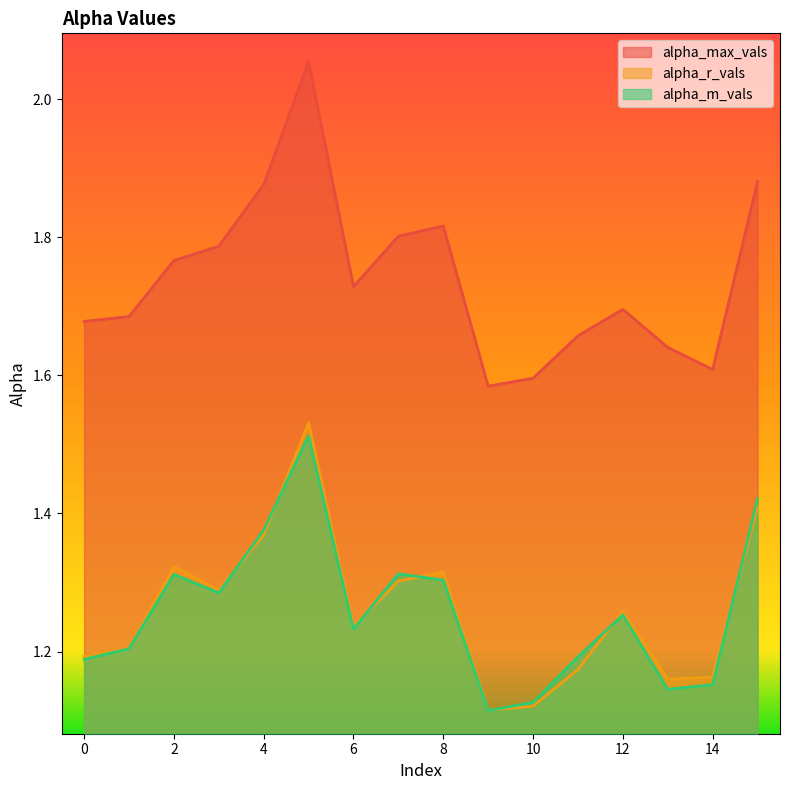

Which series ends up on top after the final intersection of alpha_m_vals and alpha_r_vals?

alpha_m_vals